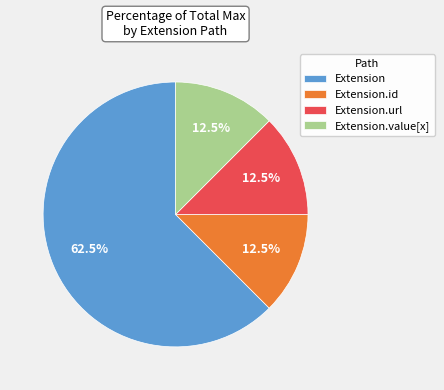

What percentage do Extension and Extension.url together represent?

75.0%